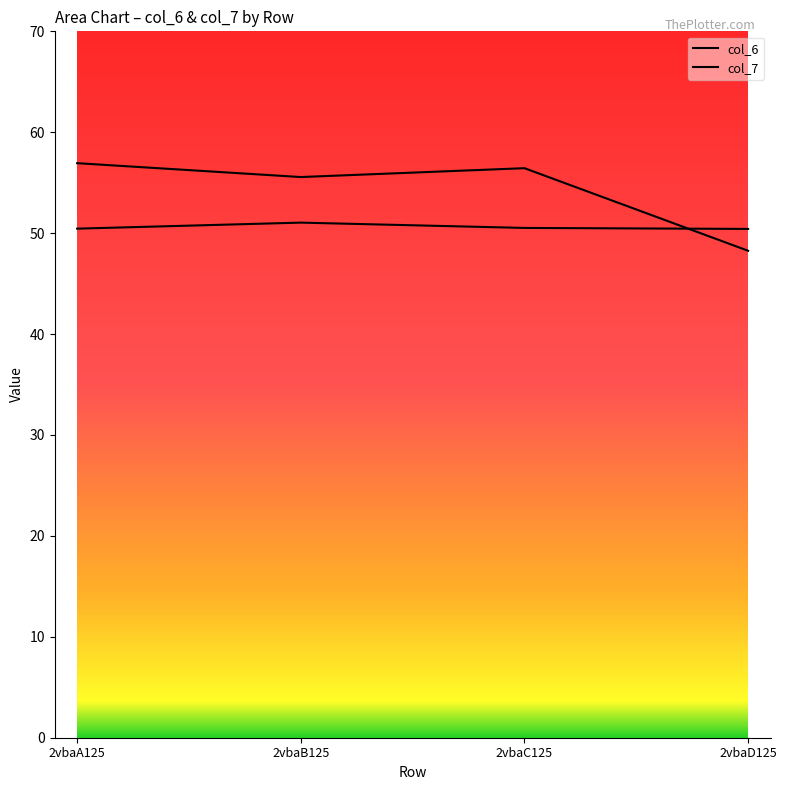

What are all the series names shown in the legend?

col_6, col_7